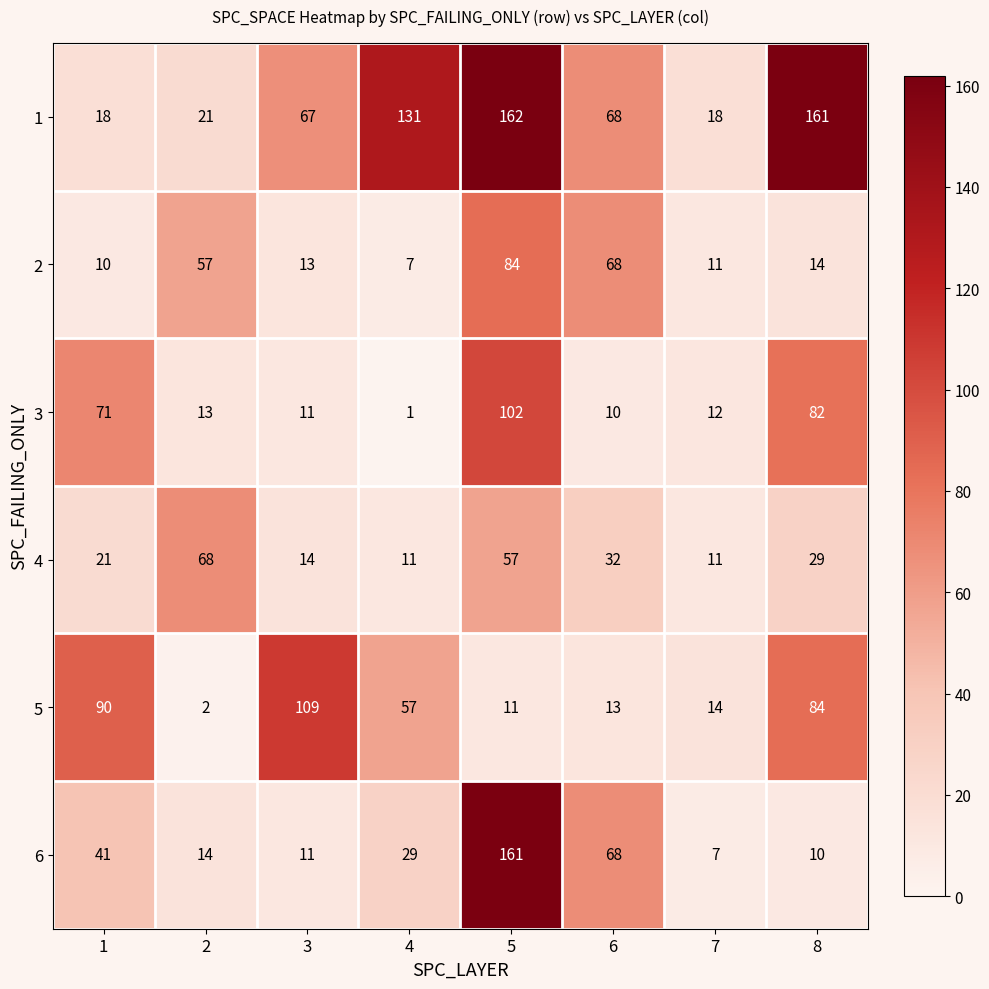

What is the spread (max minus min) of values at 8?

151